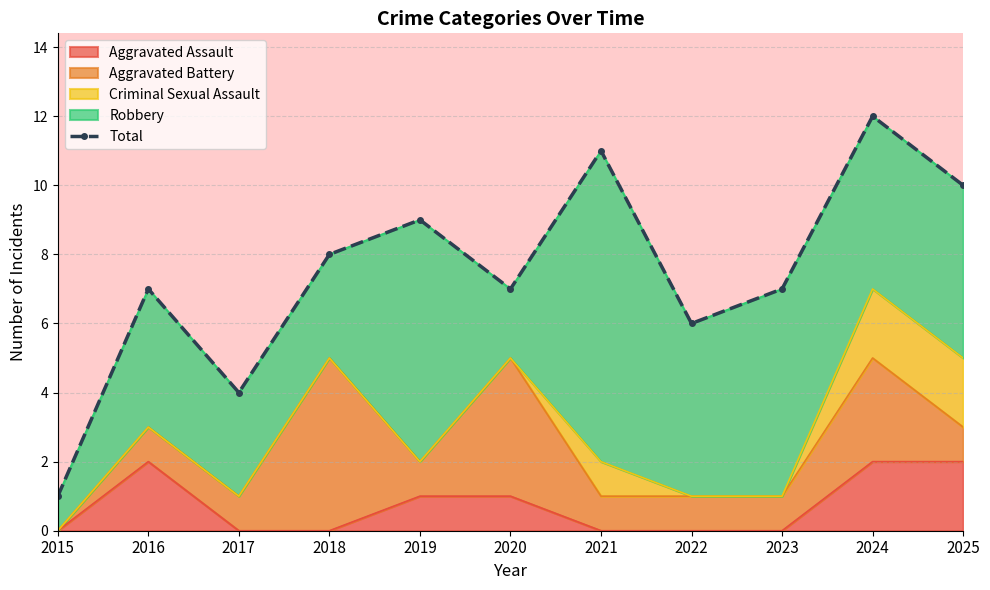

What is the ratio of the value at 2017 to the value at 2020?

0.6